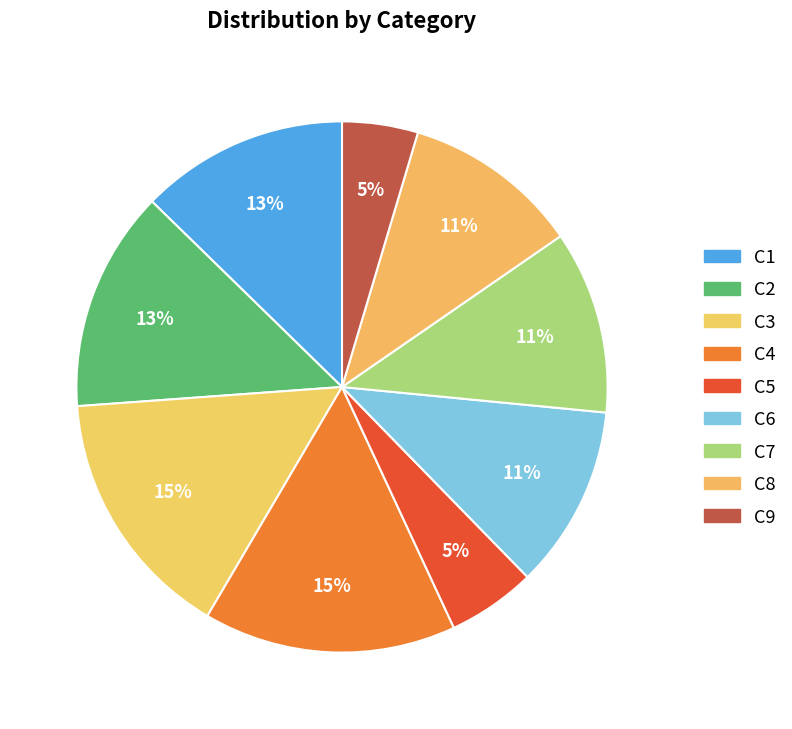

Rank the categories by value from lowest to highest.

C9, C5, C8, C6, C7, C1, C2, C3, C4